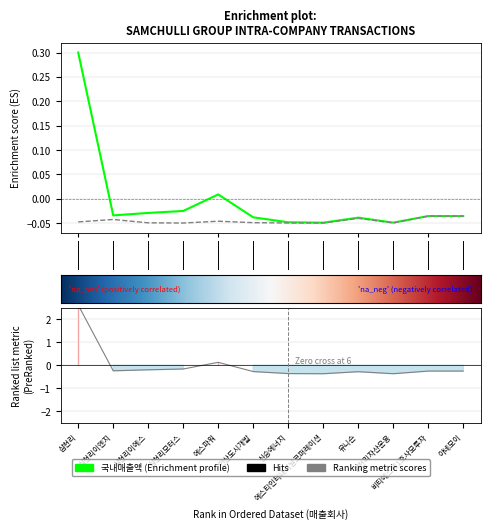

True or false: 국내매출액 and 국내계열사계(매출액) cross at least once.

False